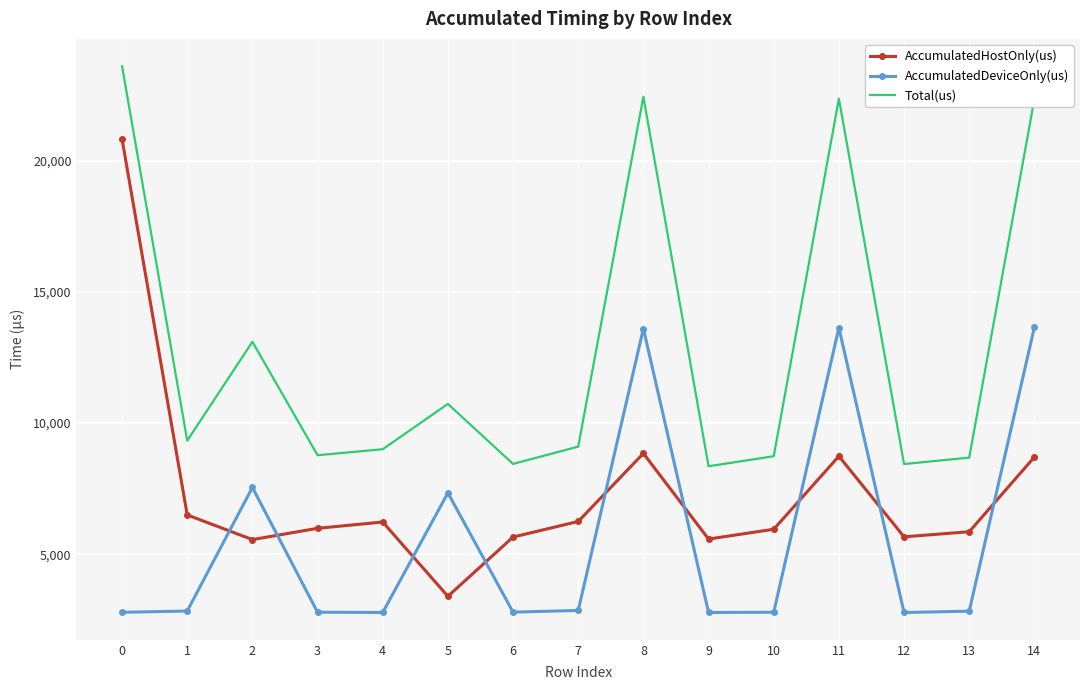

At 12, list the series in order from smallest to largest.

AccumulatedDeviceOnly(us), AccumulatedHostOnly(us), Total(us)